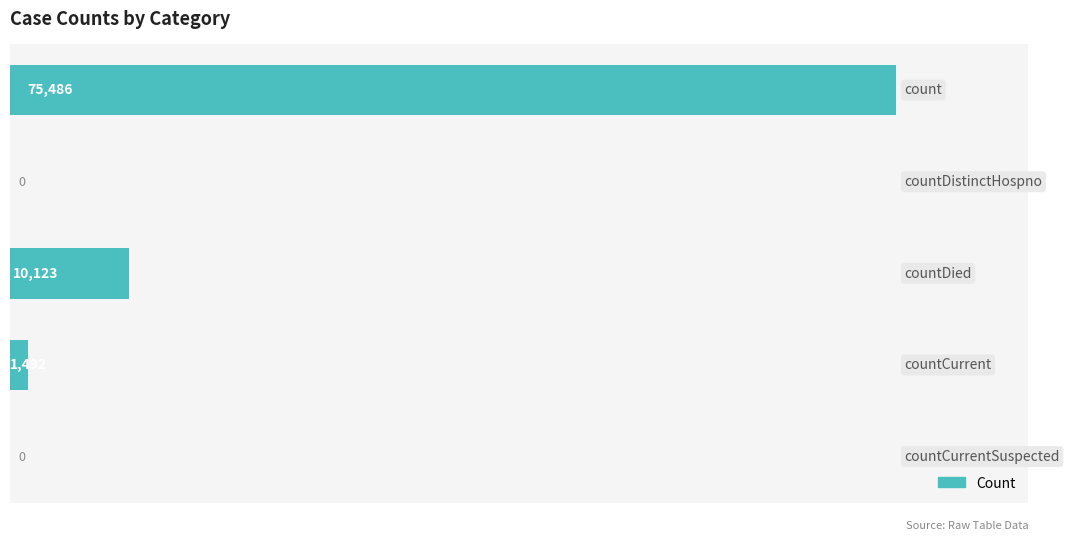

What is the maximum value shown in the chart?

75486